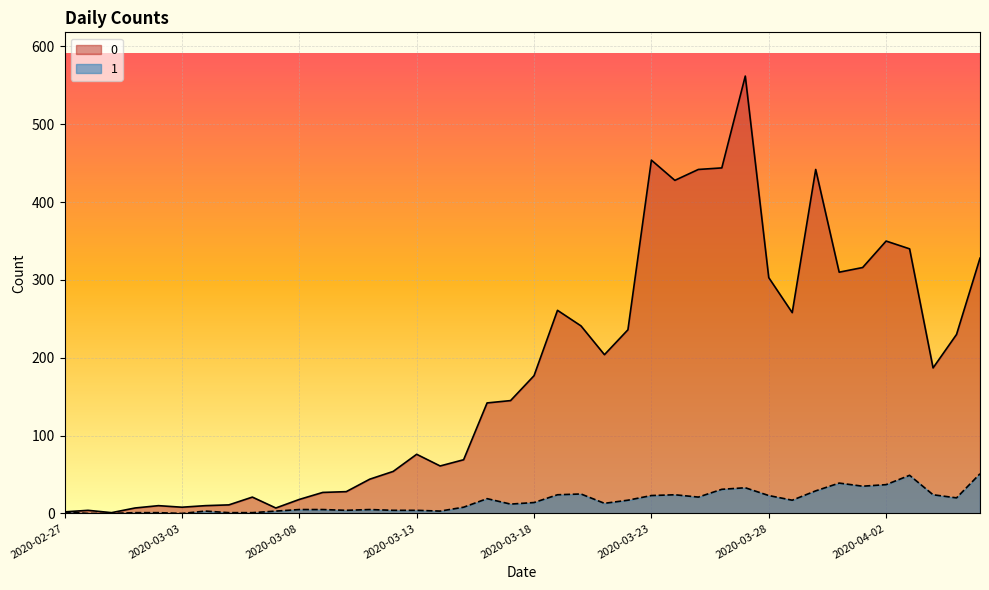

At which label does 0 reach its peak?

2020-03-27